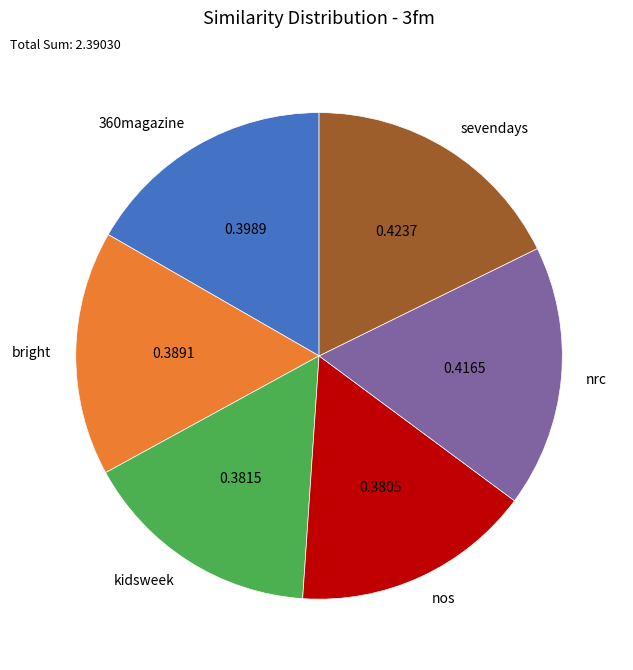

Is sevendays the majority of the pie?

No